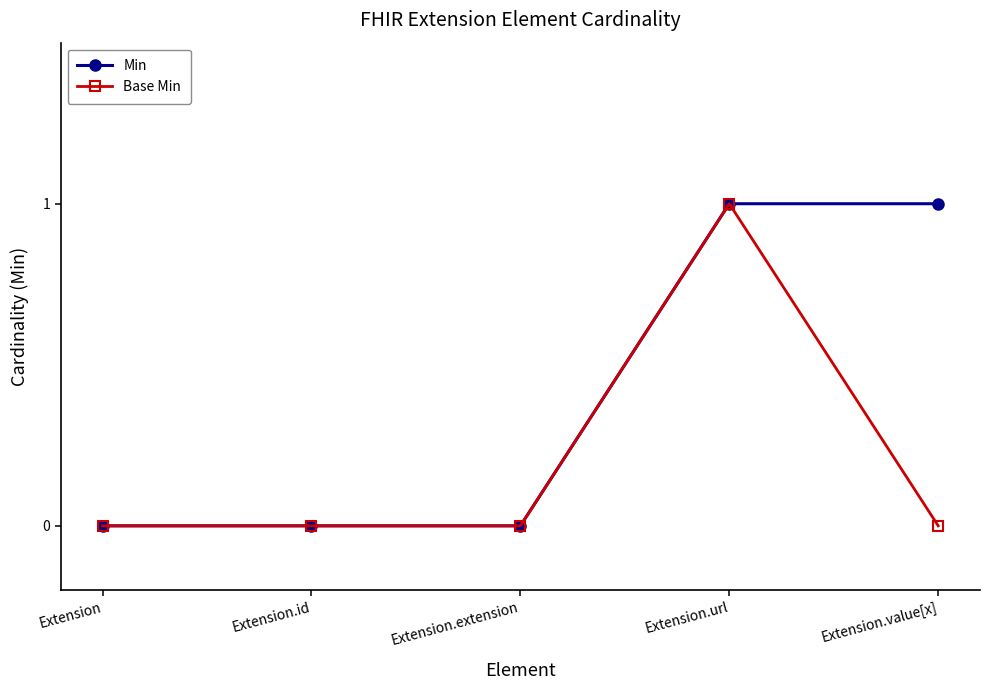

What is the value of the Min point at the 4th from the left?

1